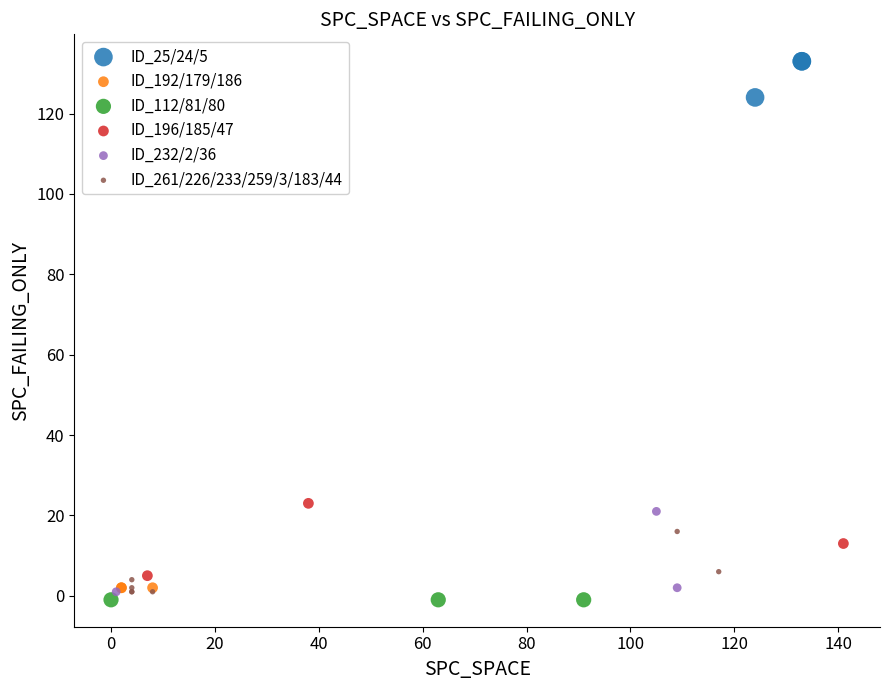

Which series contains the highest Y value?

ID_25/24/5